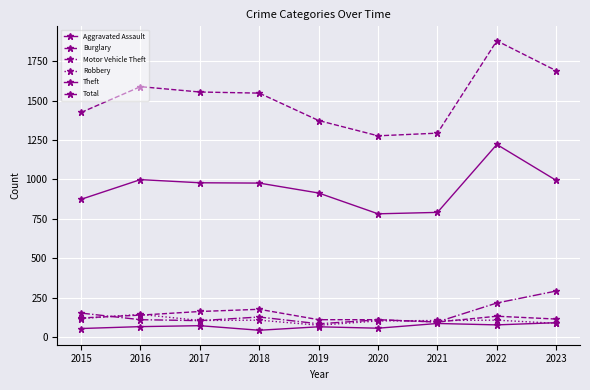

Which category has the highest value in the Burglary series?

2018